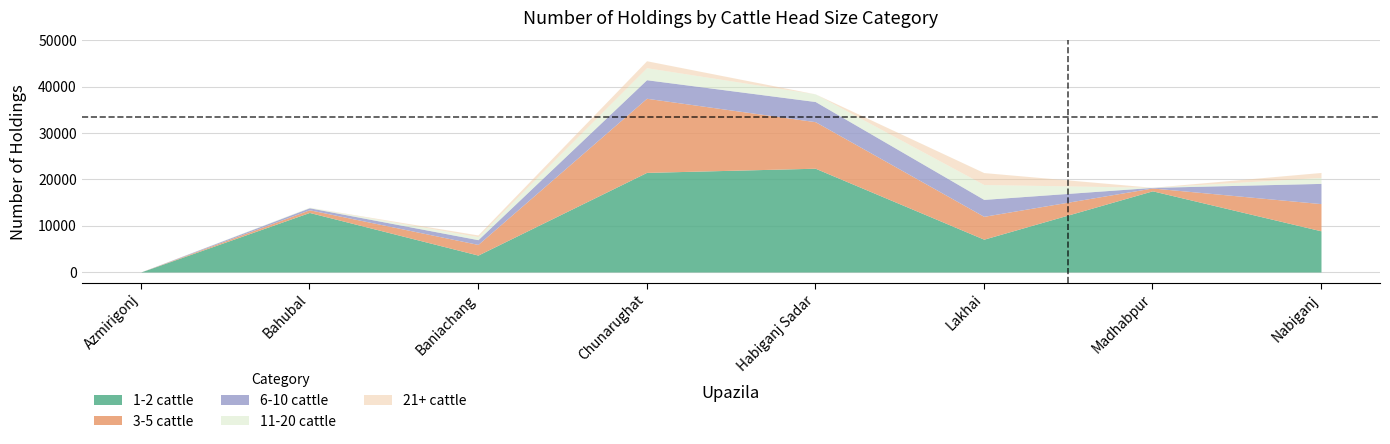

Between Bahubal and Madhabpur, which series saw the biggest shift?

1-2 cattle